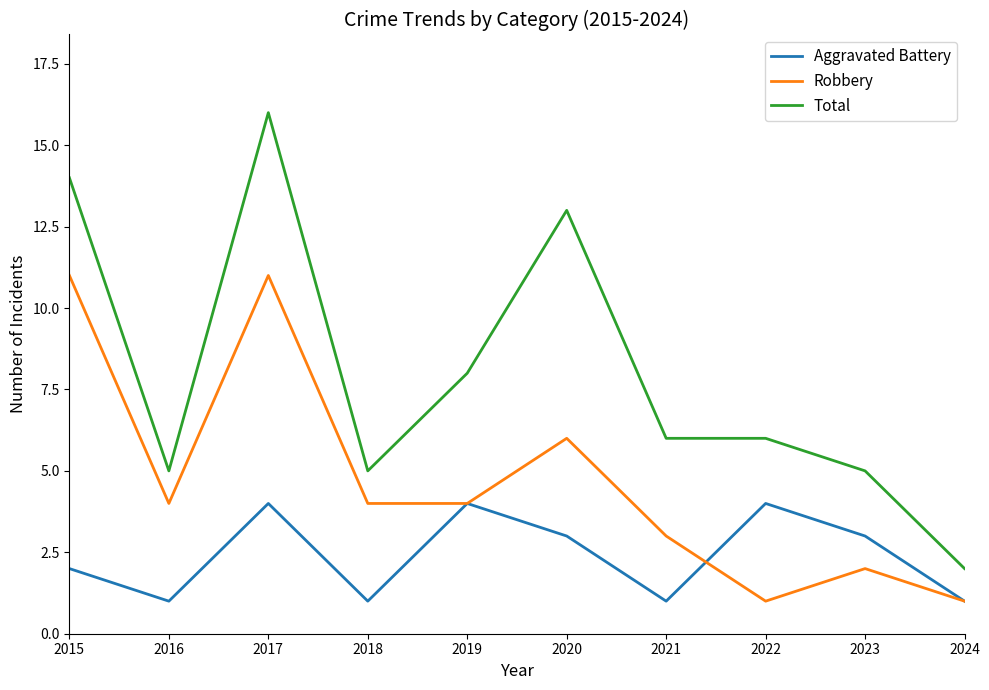

What are all the series names shown in the legend?

Aggravated Battery, Robbery, Total